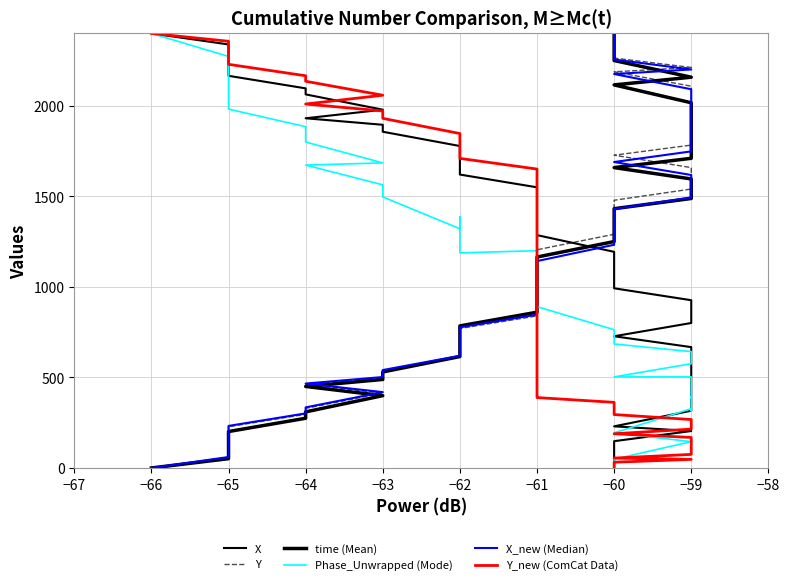

How many values in Phase_Unwrapped (Mode) are above zero?

38